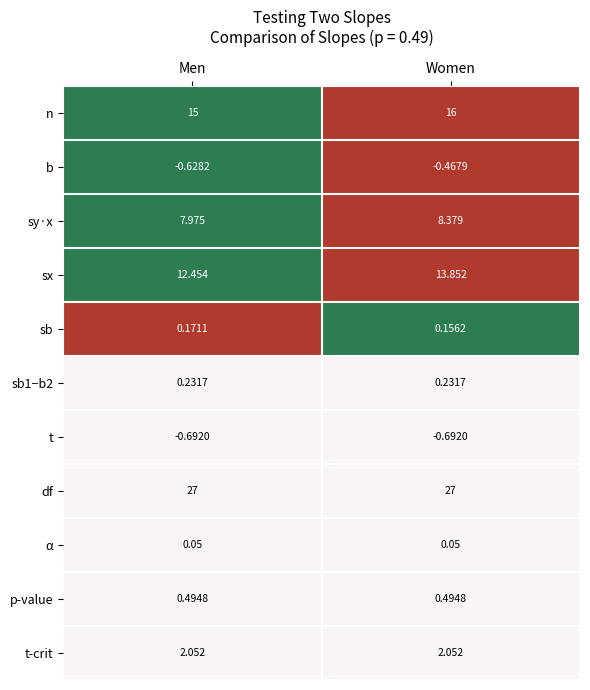

At which label is sy·x closest to 8?

Men